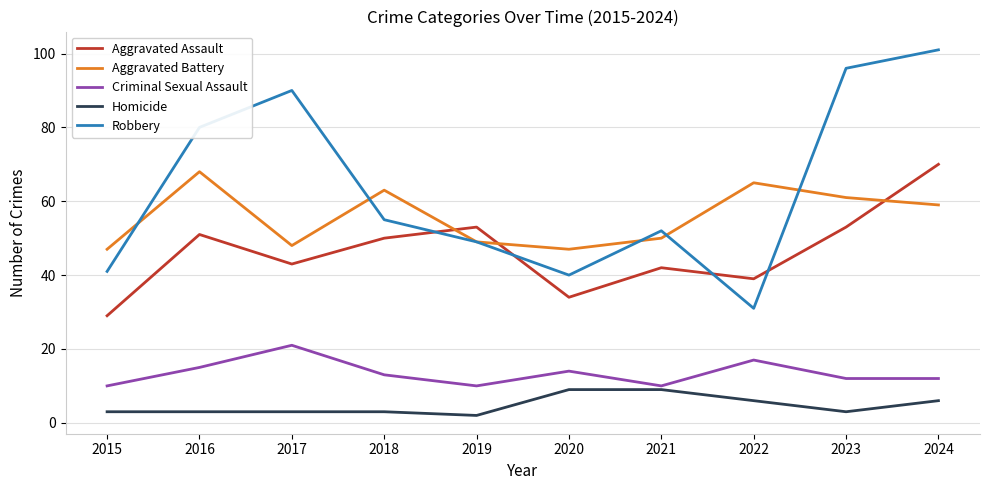

How many interior local peaks does the Aggravated Battery series have?

3